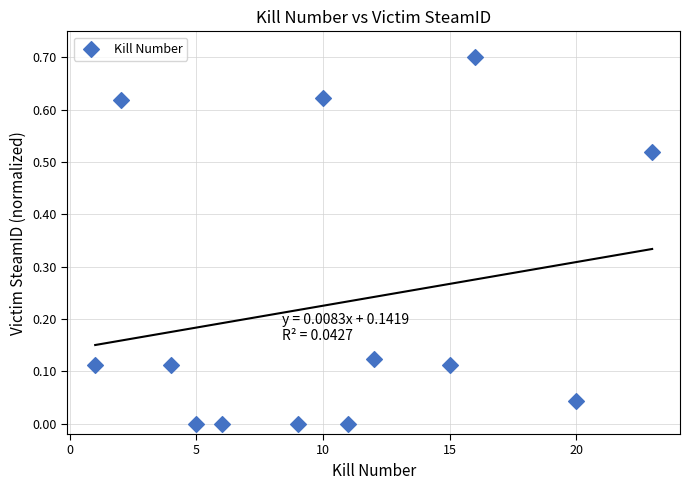

What is the range of X values (max minus min)?

22.0